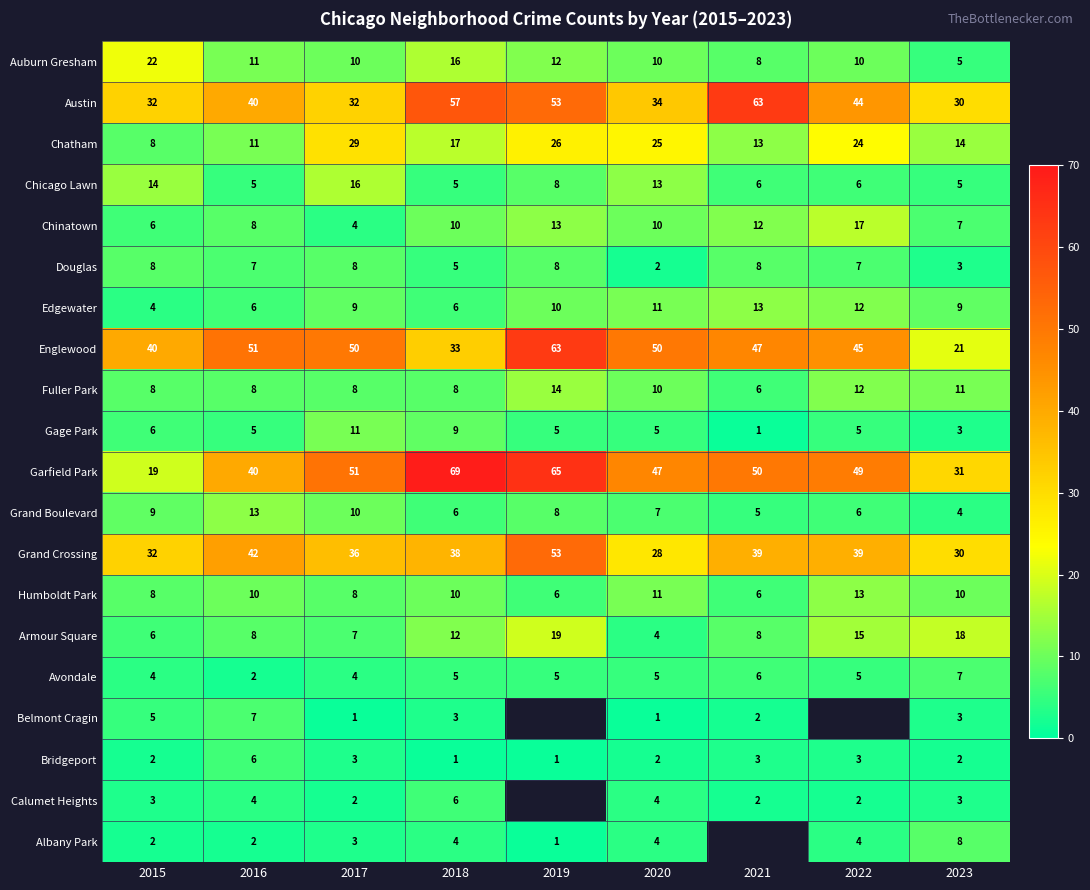

The Chinatown series shows 17 at 2022. True or false?

True